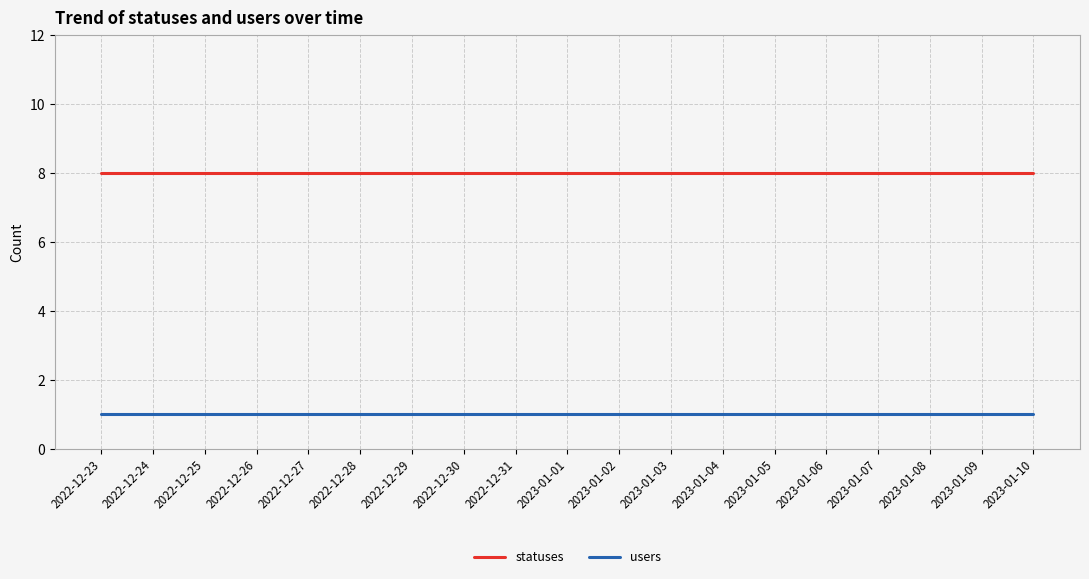

What are all the series names shown in the legend?

statuses, users